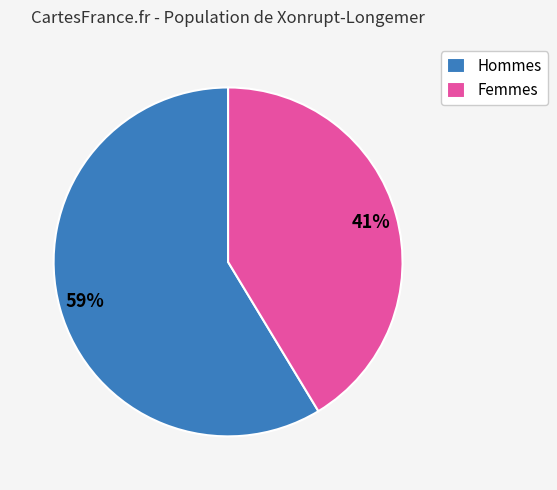

True or false: Femmes accounts for 30% of the total.

False